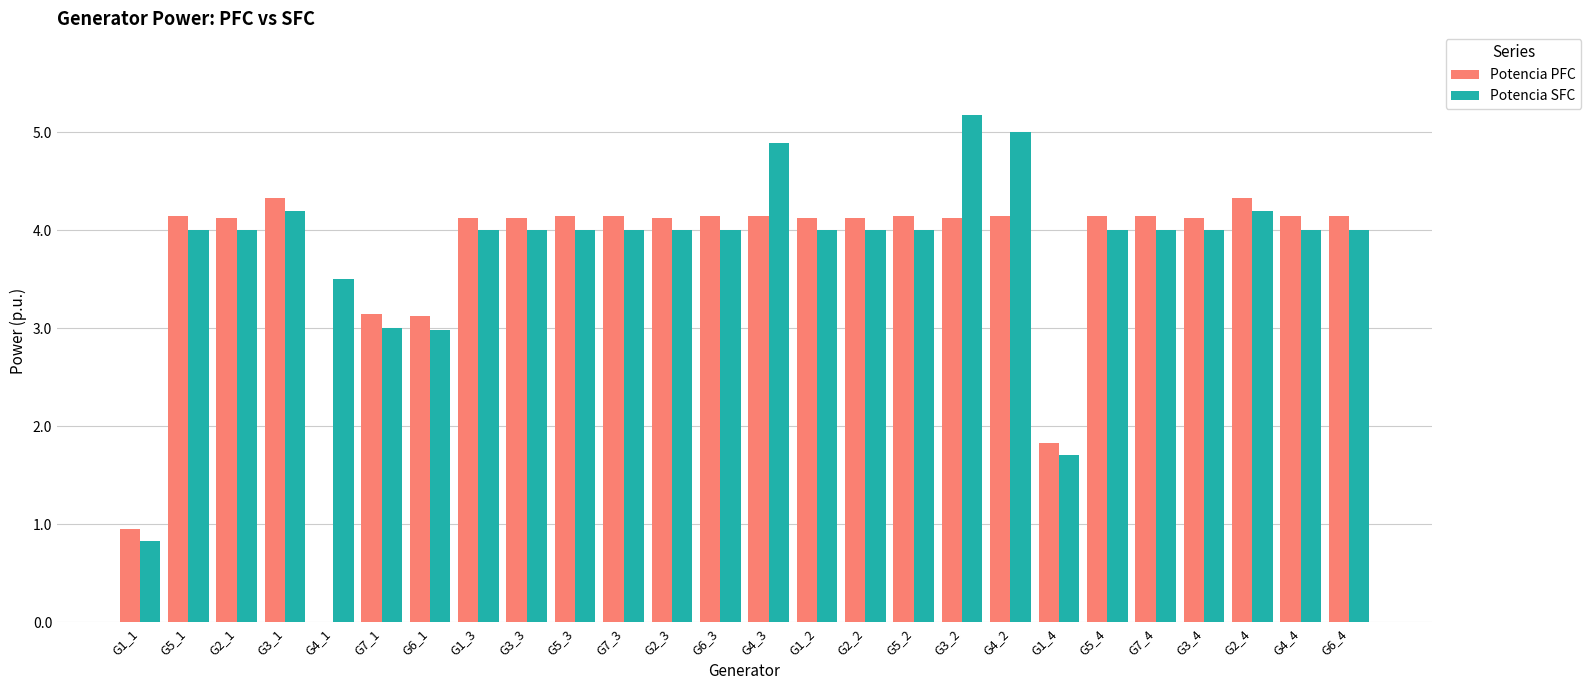

How many data points does each series have?

26